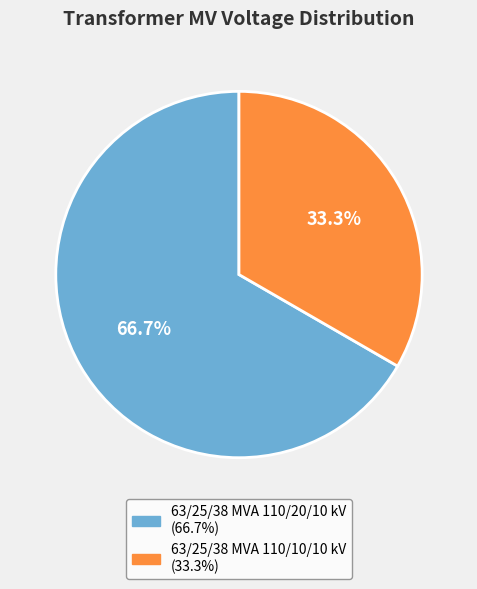

Which category has the biggest portion of the pie?

63/25/38 MVA 110/20/10 kV